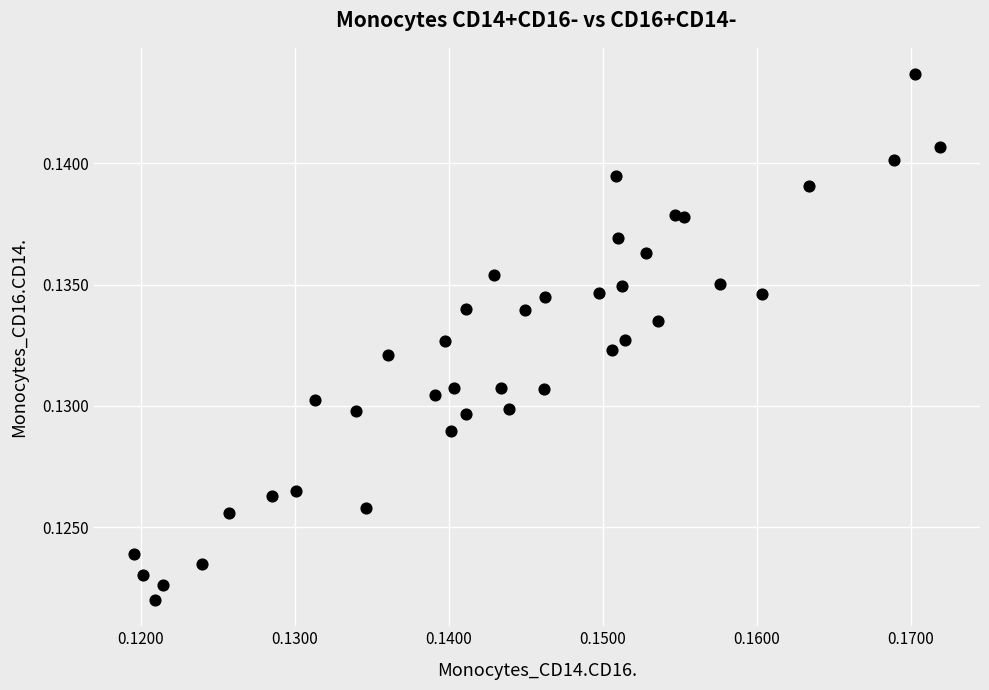

How many data points are displayed?

40